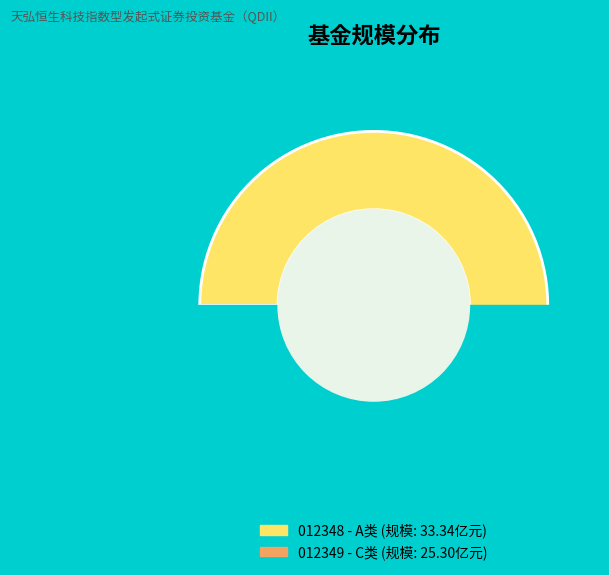

Which slice is the largest?

天弘恒生科技指数型发起式证券投资基金（QDII）A